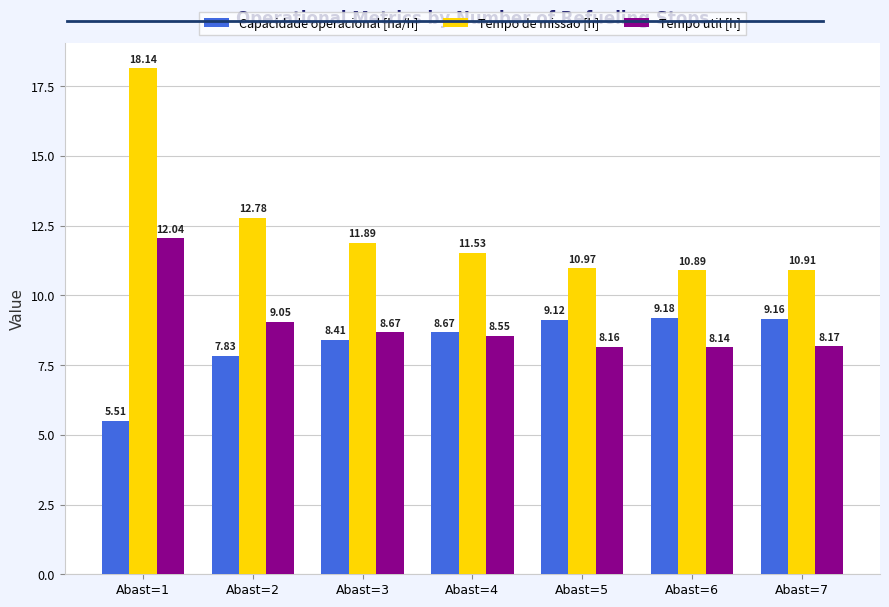

What is the sum of all Capacidade operacional [ha/h] values?

57.9